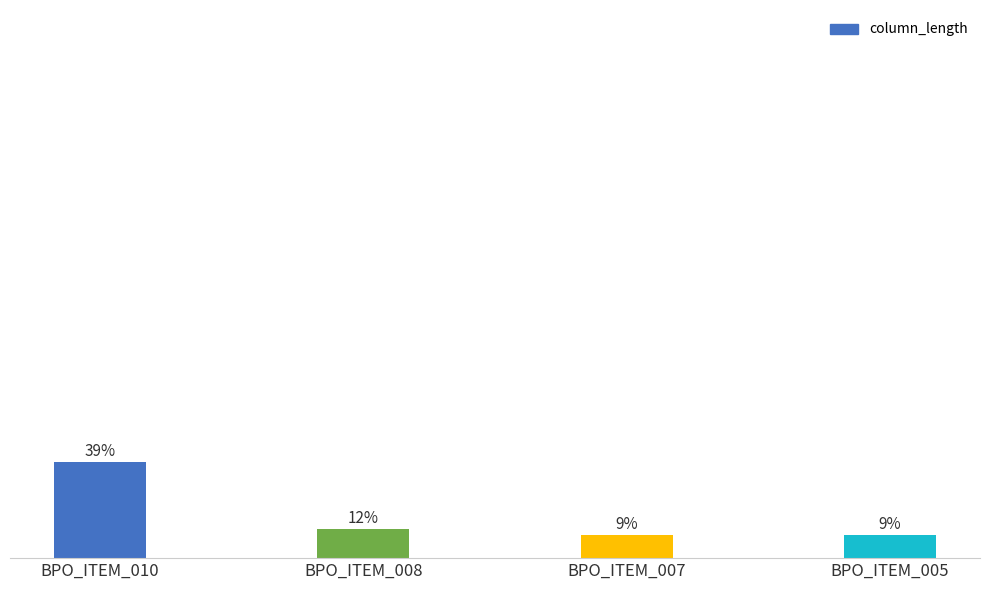

The value at BPO_ITEM_008 is 11.9. True or false?

True